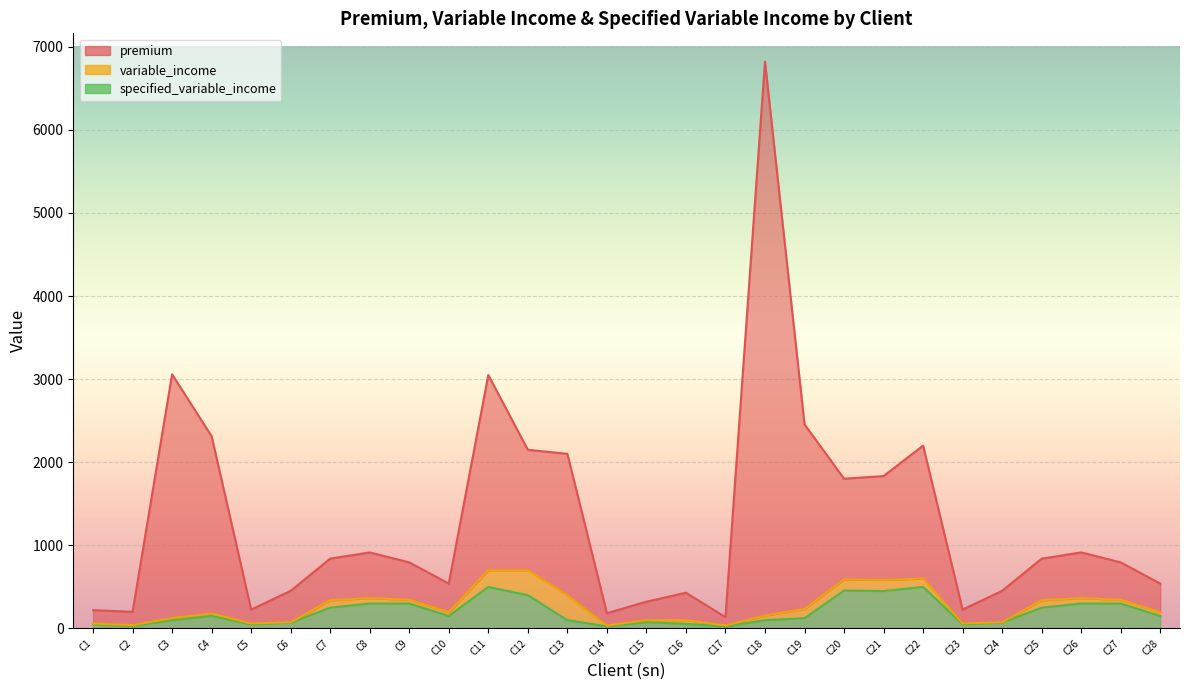

Which series has the largest total across all categories?

premium